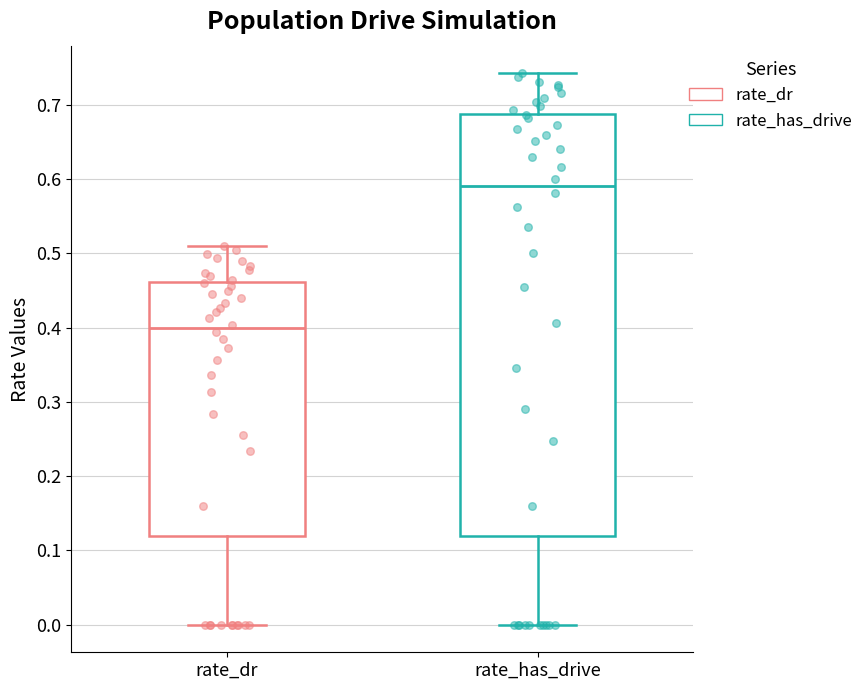

Which box has the lowest median line?

rate_dr